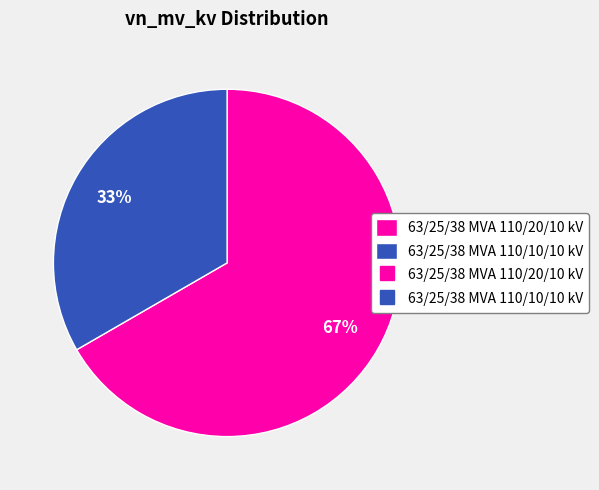

Is there a majority slice in this chart?

Yes